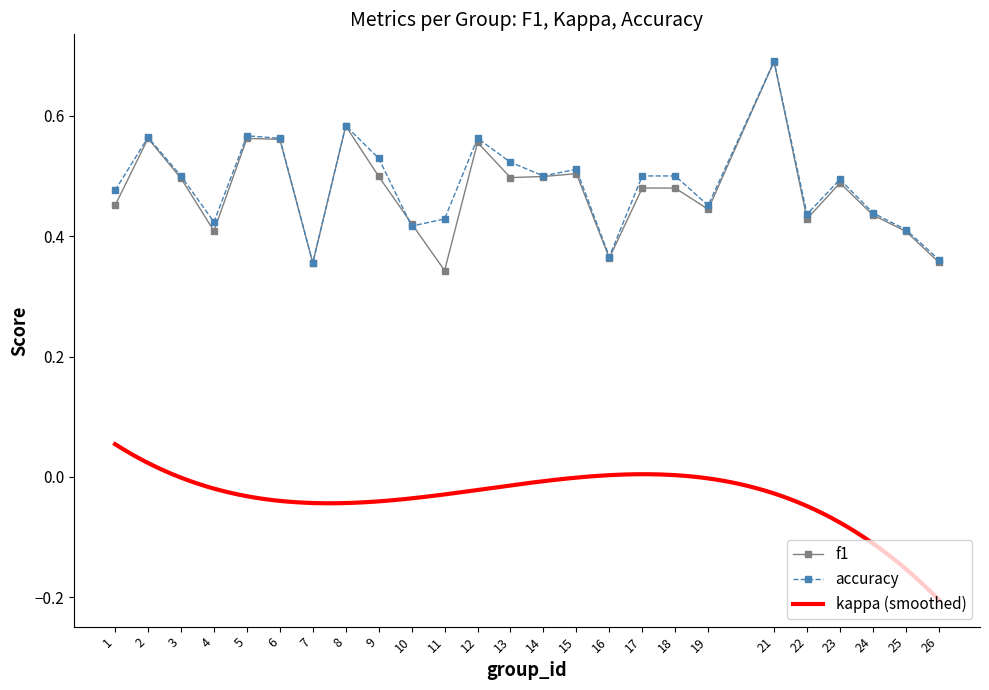

Which series has the largest range (max minus min)?

f1